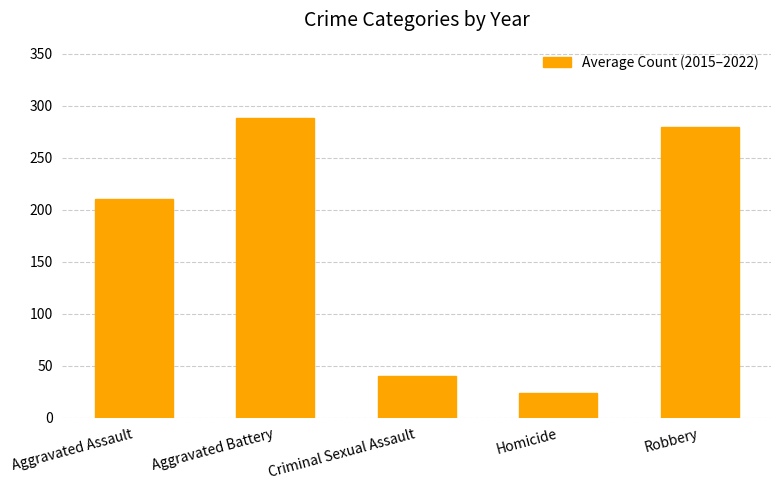

Reading right to left, list all the values displayed in this chart.

279.6	24.2	40.1	288.4	210.1